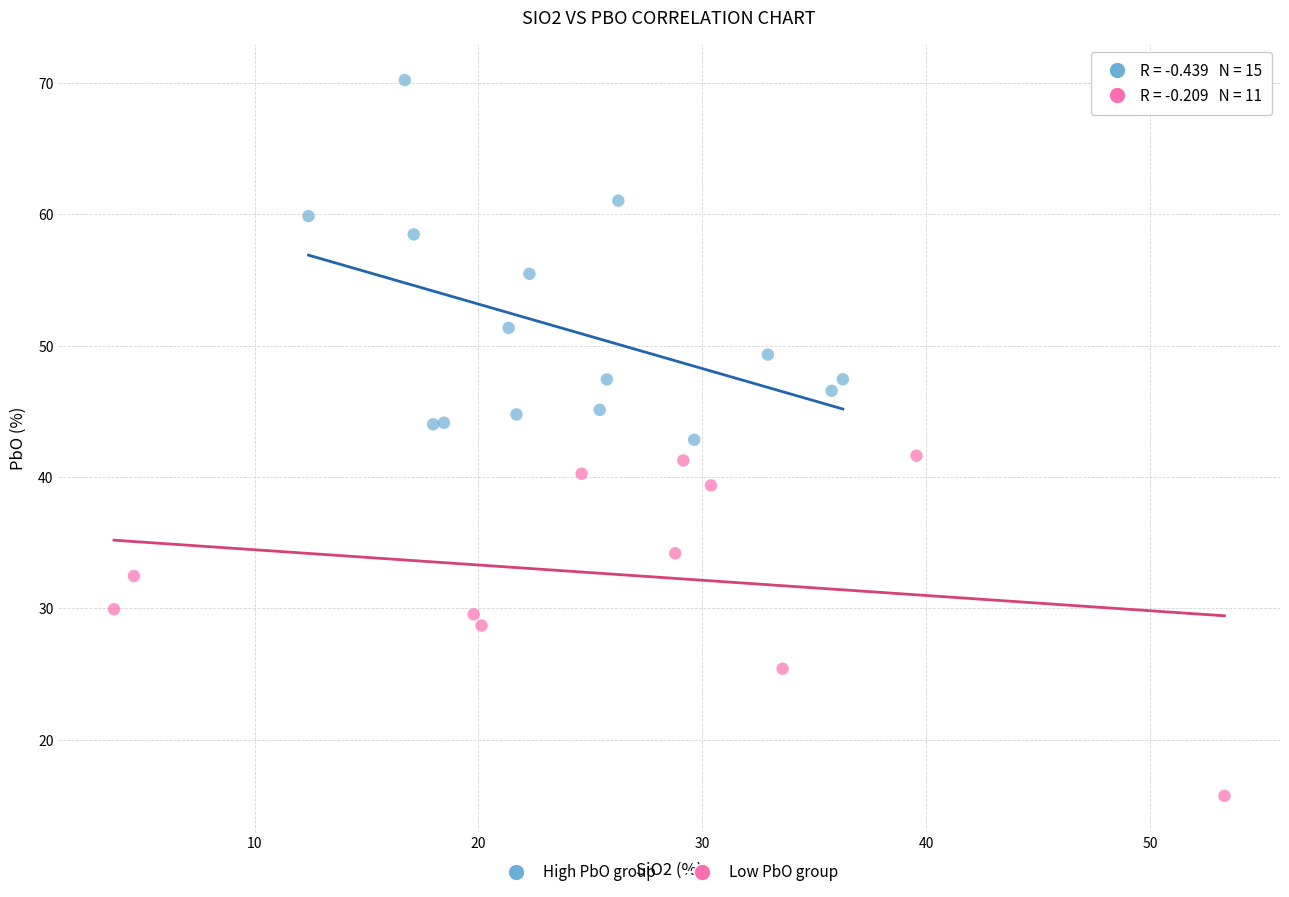

Which series contains the lowest Y value?

Low PbO group